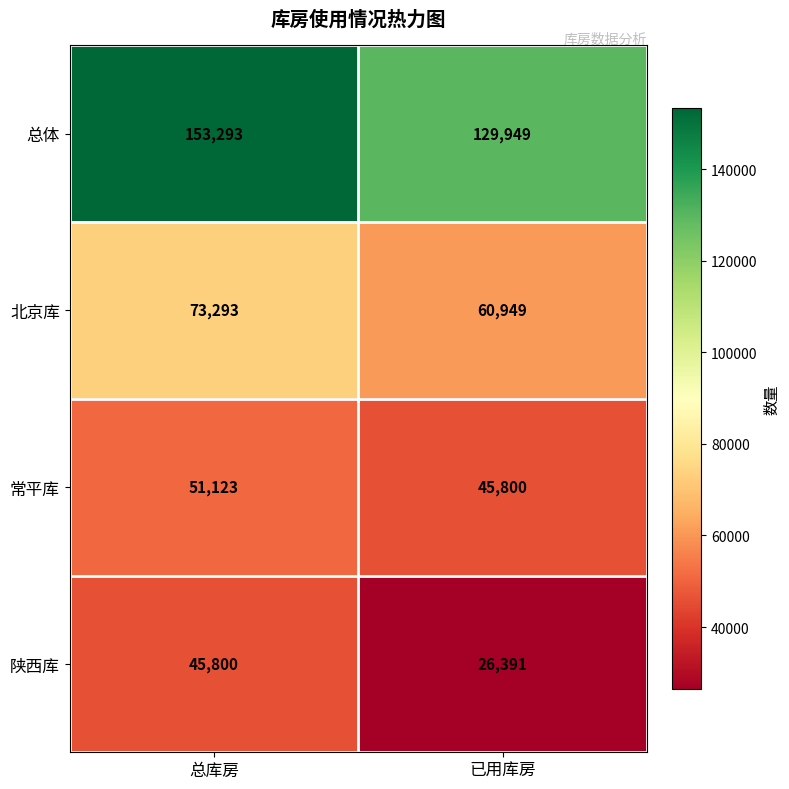

List the series in order of their peak value, highest first.

总体, 北京库, 常平库, 陕西库